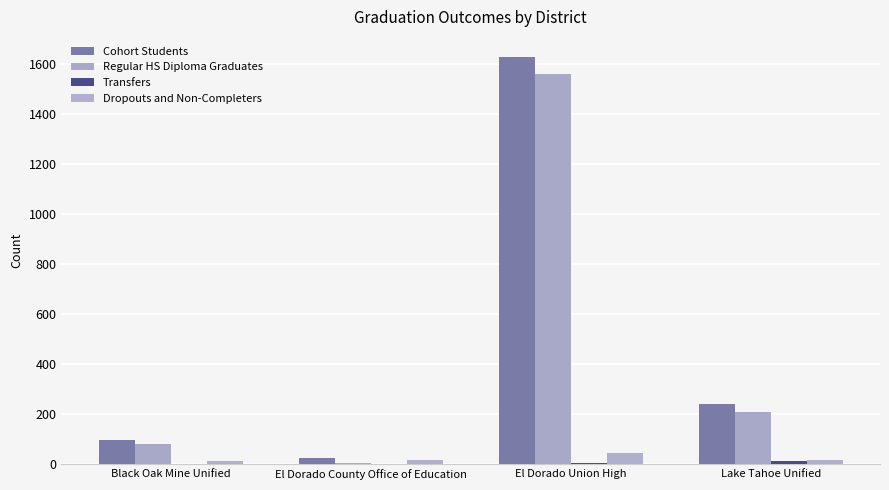

What is the difference between the highest and lowest values at El Dorado Union High?

1623